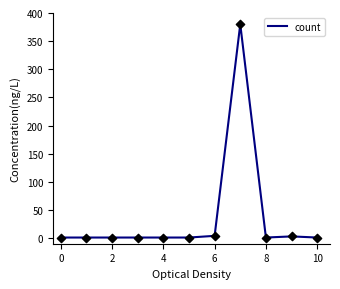

What is the difference between the maximum and minimum values?

379